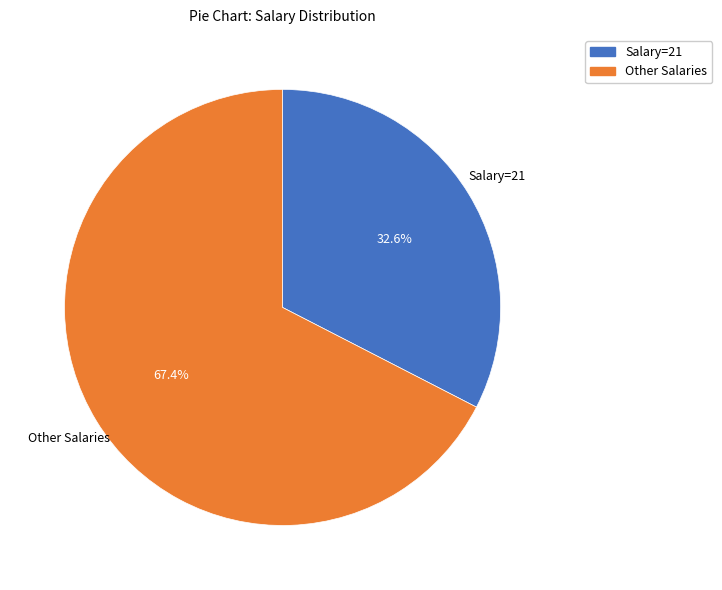

What is the ratio of the value at Other Salaries to the value at Salary=21?

2.1